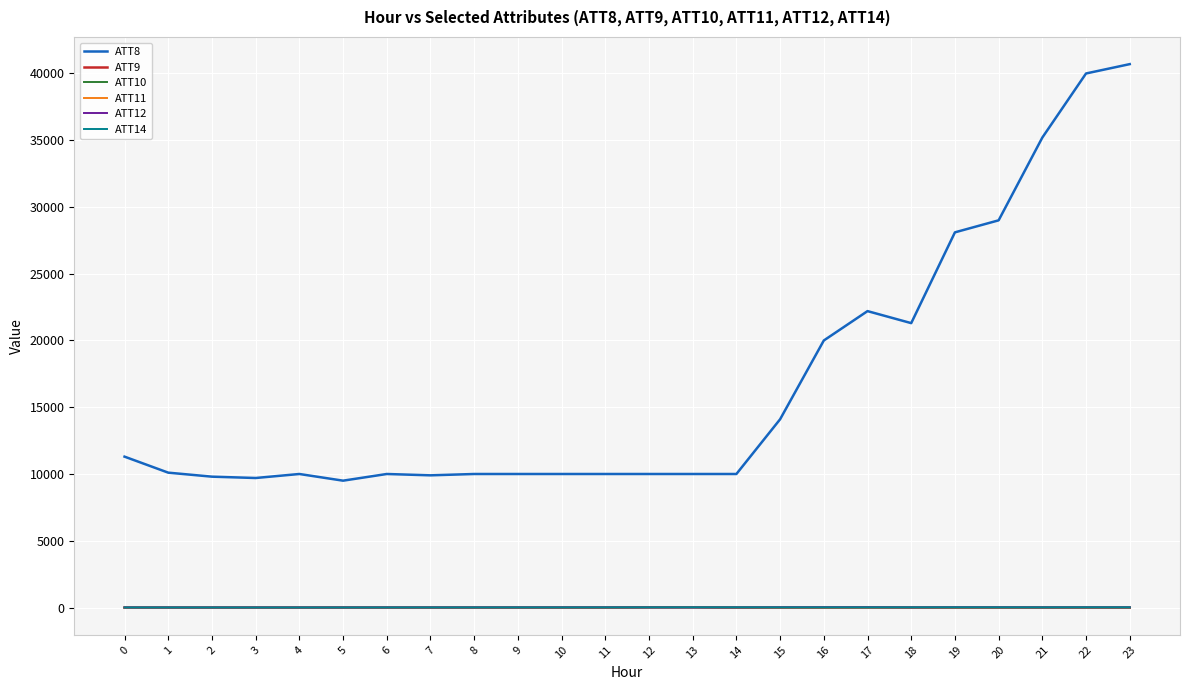

At how many categories does at least one series exceed 16753?

8